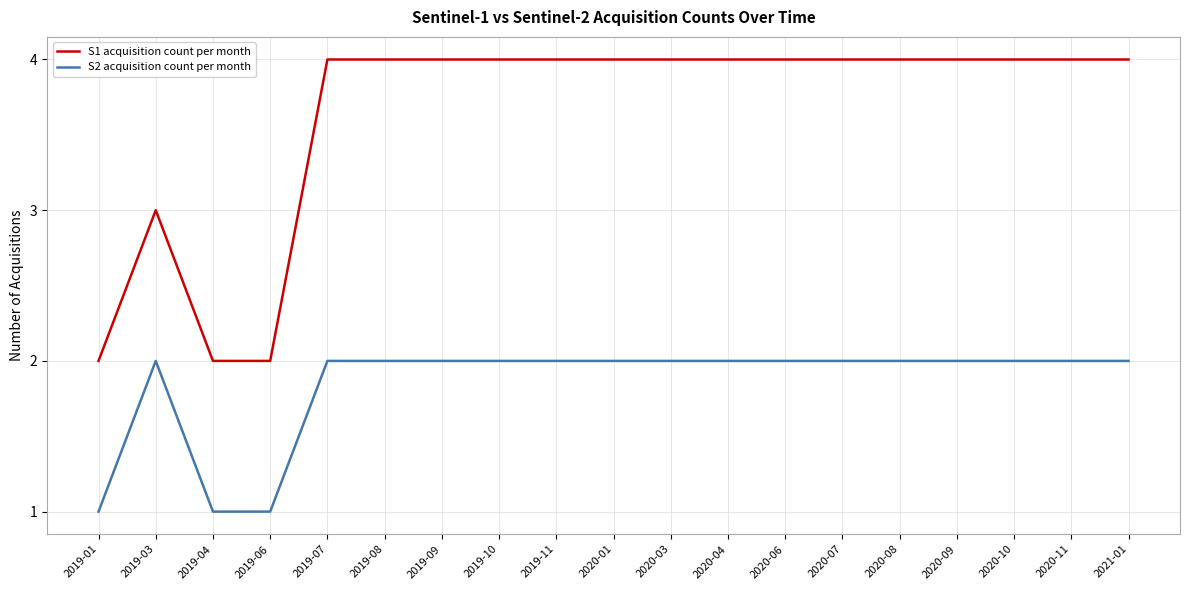

What is the average value of the S1 acquisition count per month series?

4